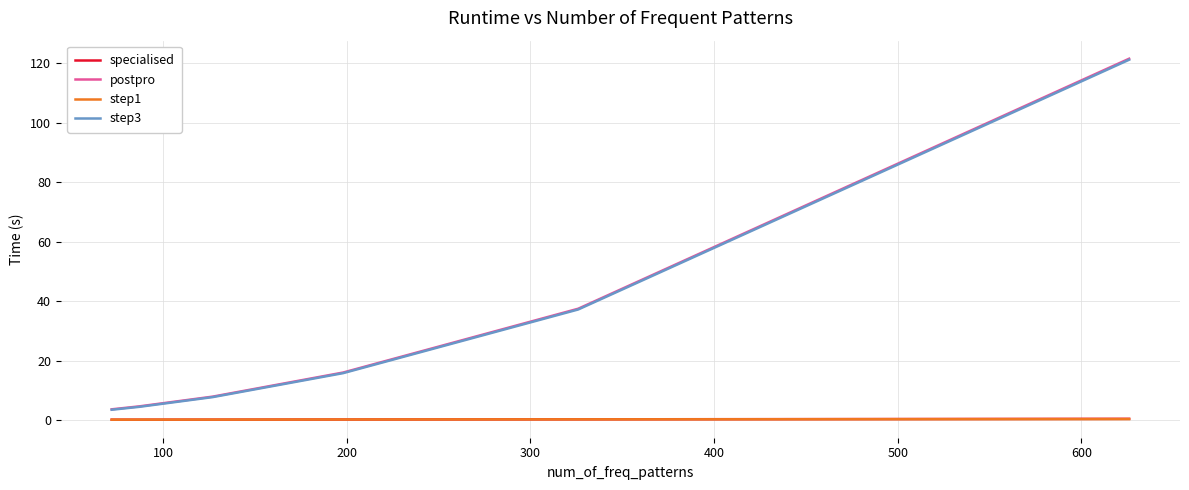

What is the maximum value shown in the chart?

121.6